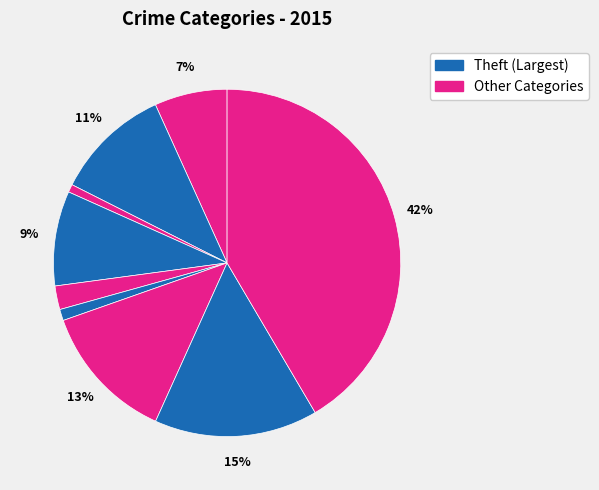

How many slices are in this pie chart?

9